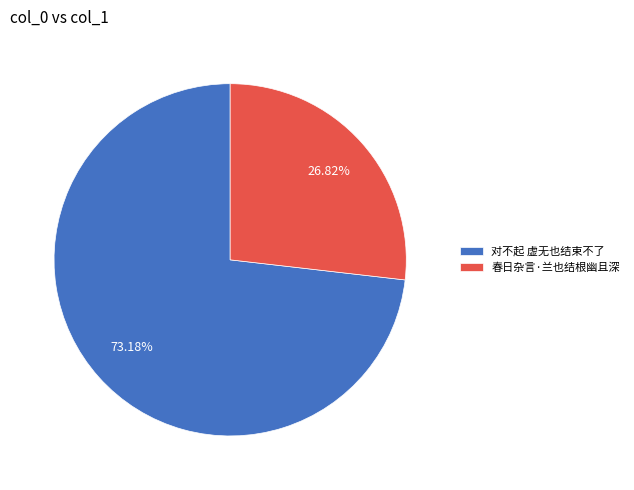

Combined, do 春日杂言·兰也结根幽且深 and 对不起 虚无也结束不了 account for over 50%?

Yes